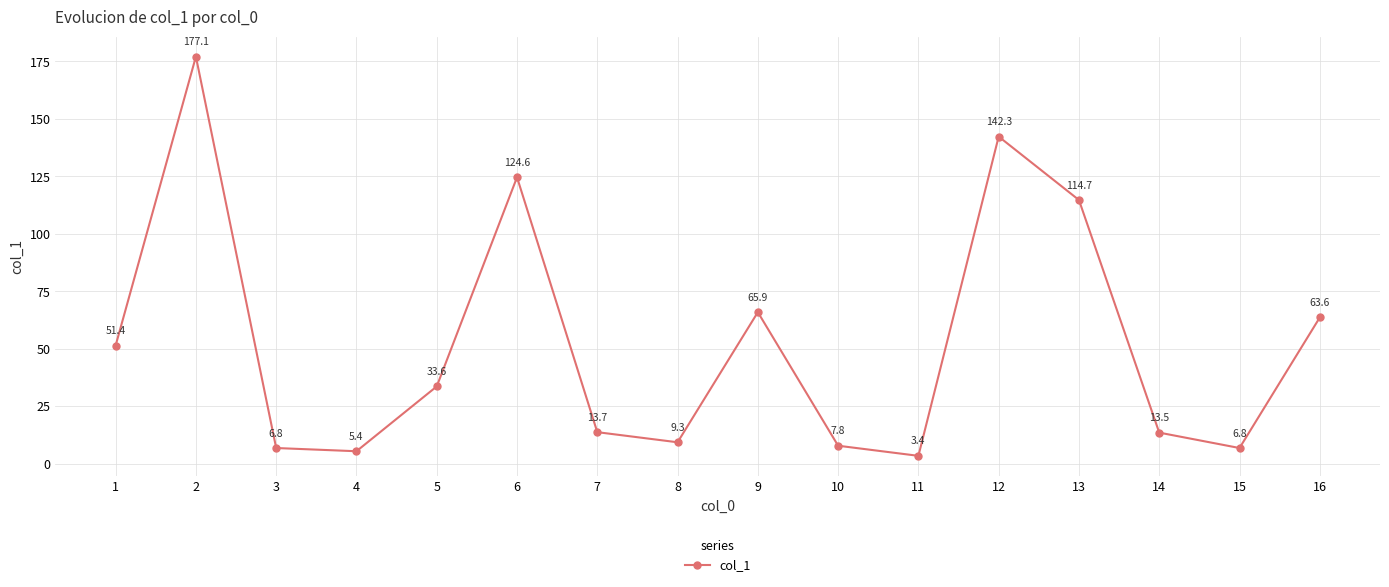

What is the average value?

52.5